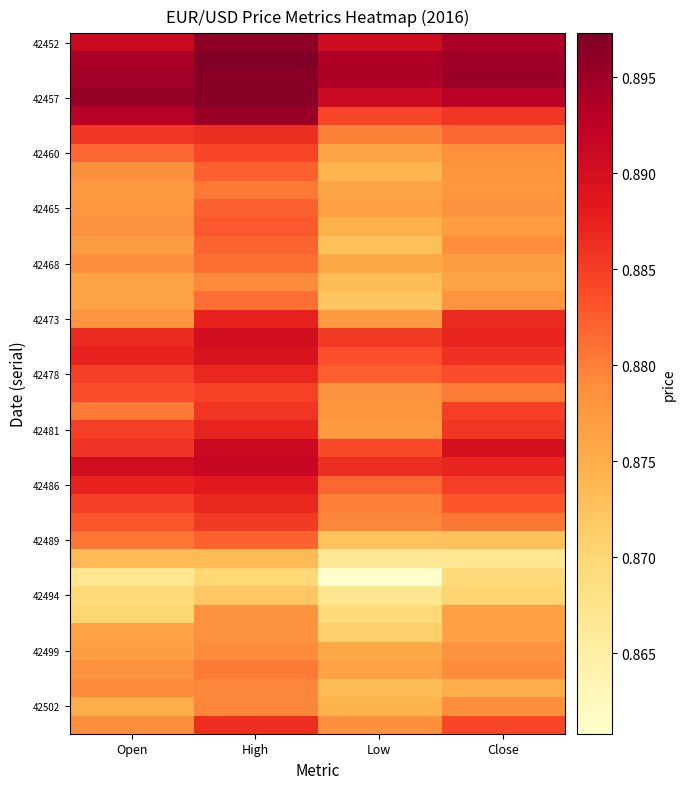

What is the total value across all series at Close?

33.5